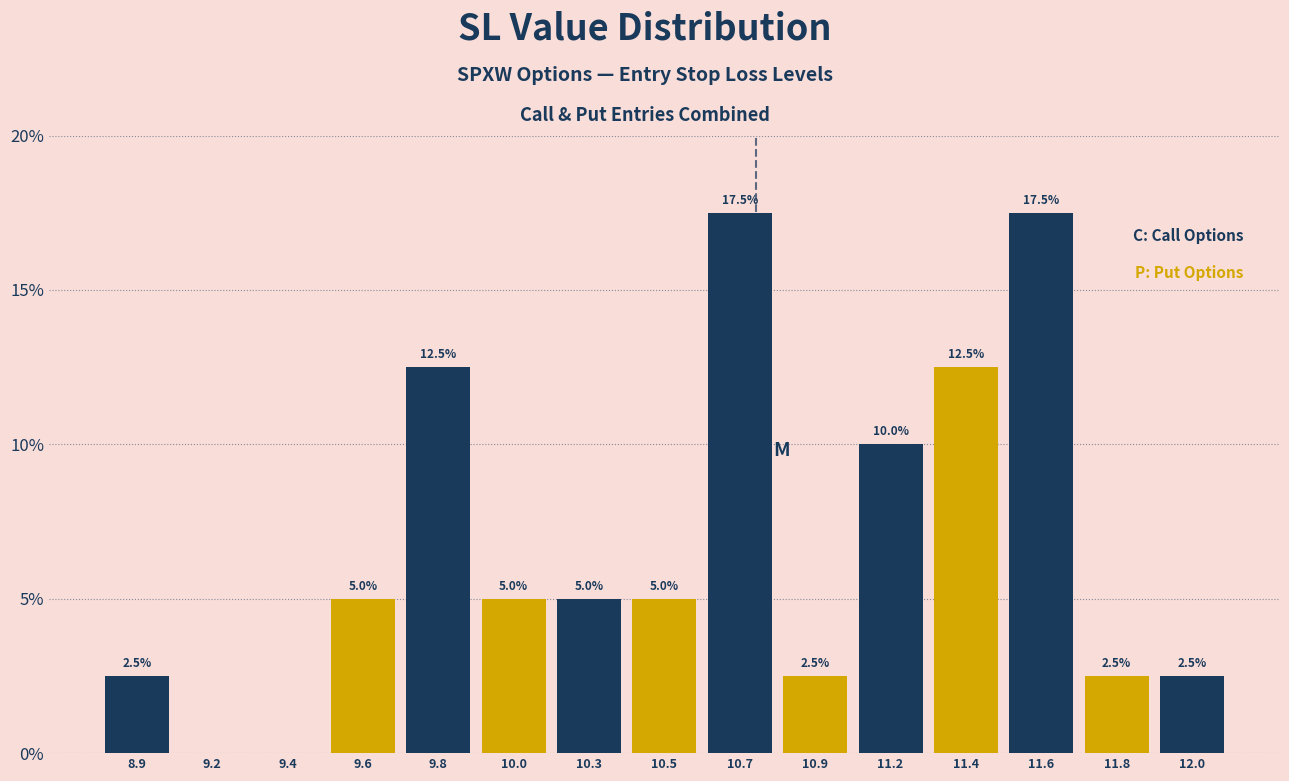

Reading left to right, what are all the values shown in this chart?

8.9=2.5	9.2=0.0	9.4=0.0	9.6=5.0	9.8=12.5	10.0=5.0	10.3=5.0	10.5=5.0	10.7=17.5	10.9=2.5	11.2=10.0	11.4=12.5	11.6=17.5	11.8=2.5	12.0=2.5